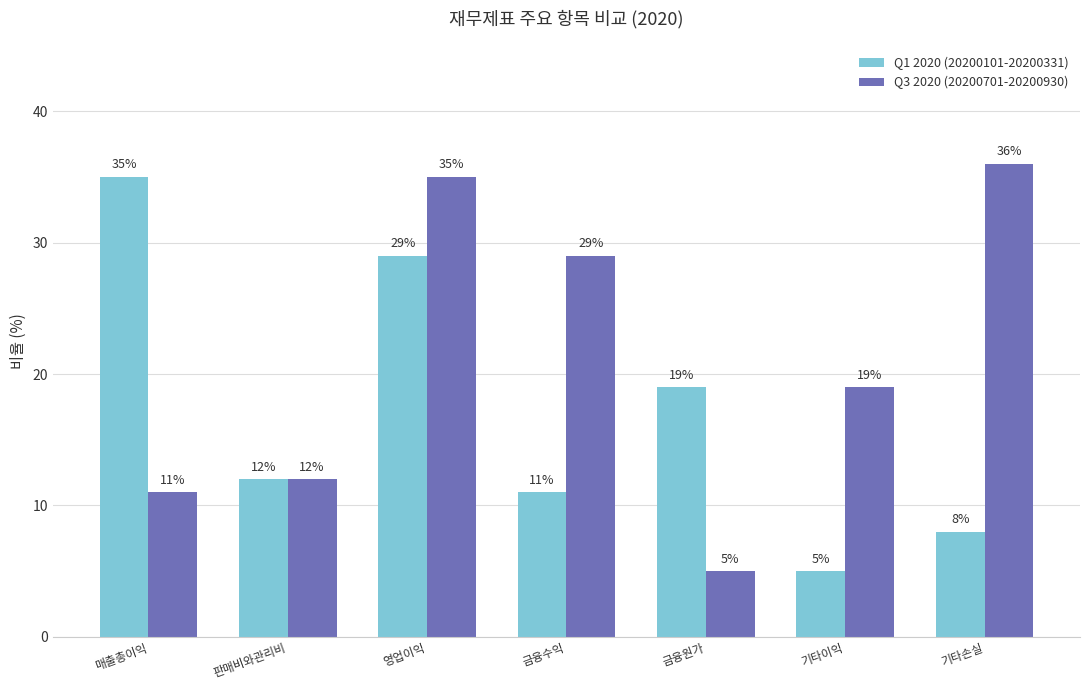

How many bars are there in total?

14